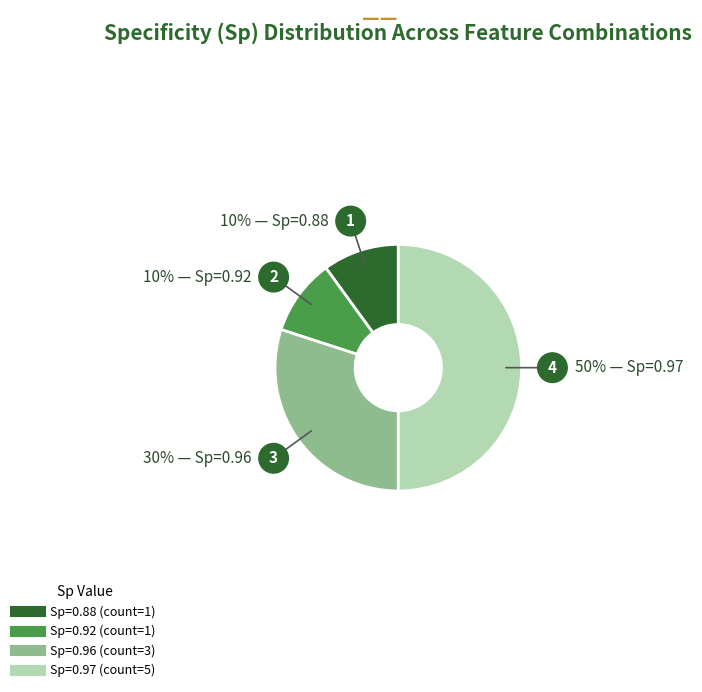

To the nearest percent, what is the difference between the largest and smallest slice percentages?

40%